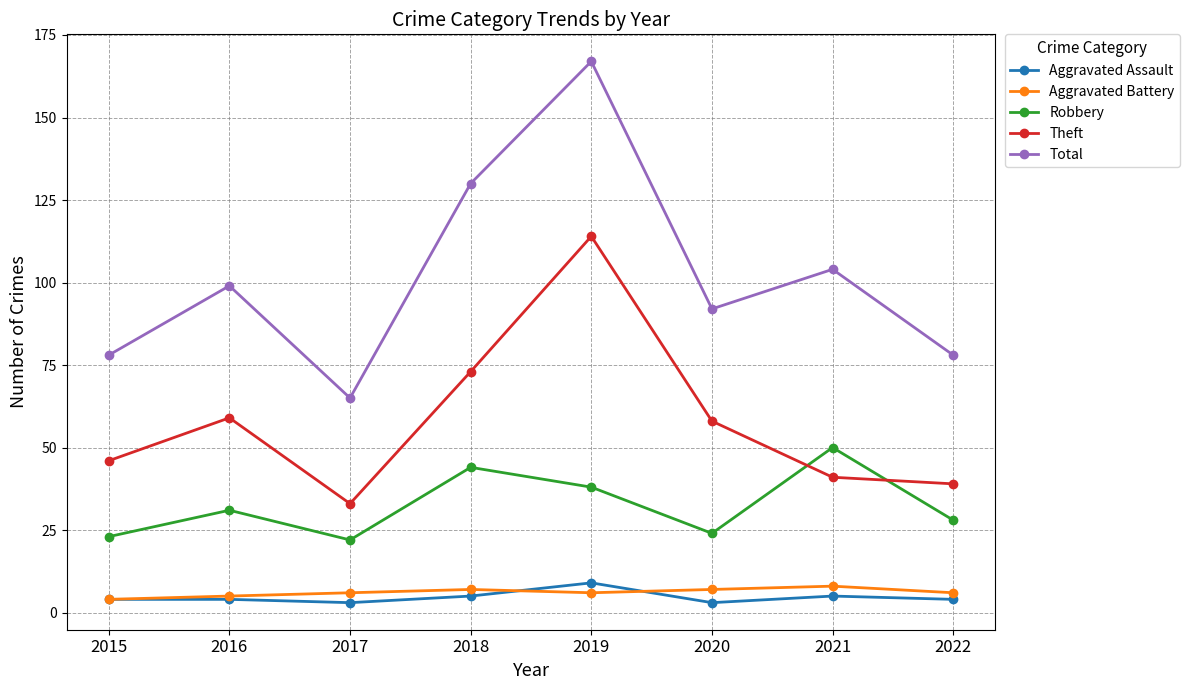

What is the difference between the second highest and second lowest values in the Robbery series?

21